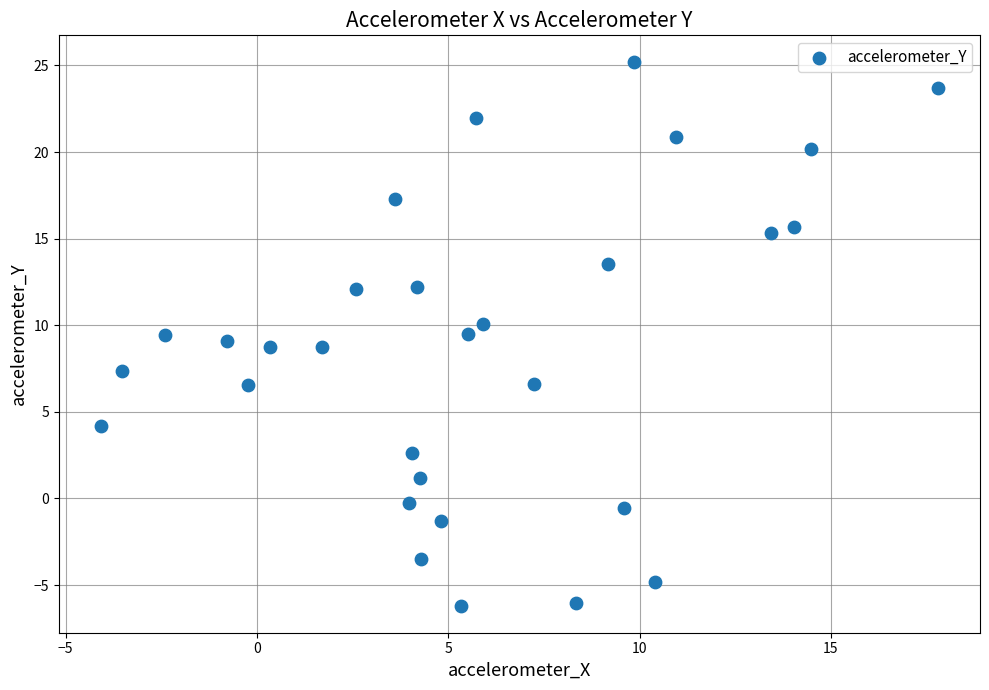

What is the range of Y values (max minus min)?

31.3